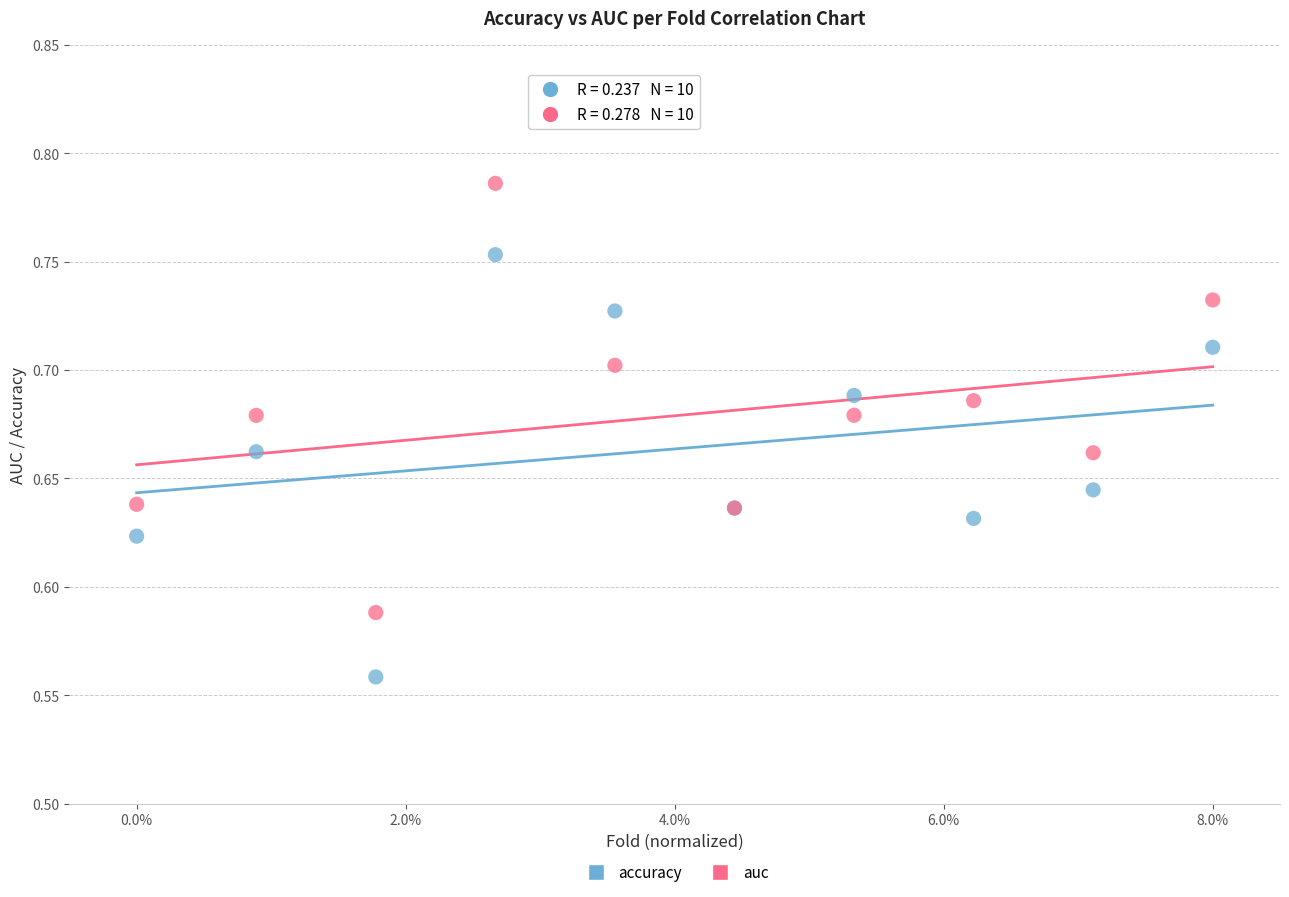

Which series contains the highest Y value?

auc